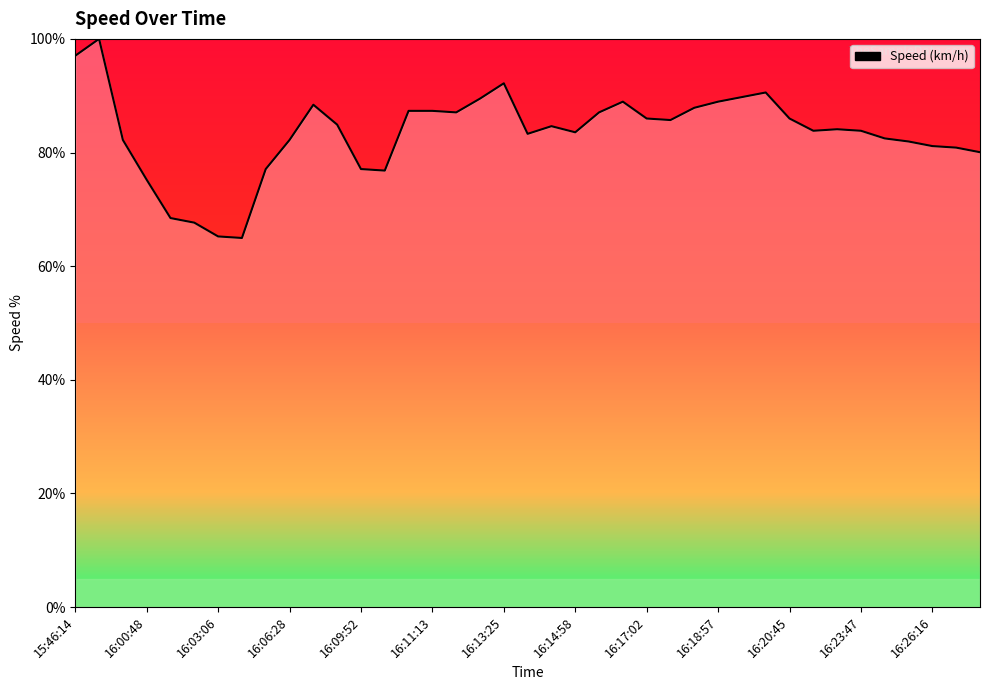

What is the smallest value displayed?

65.0